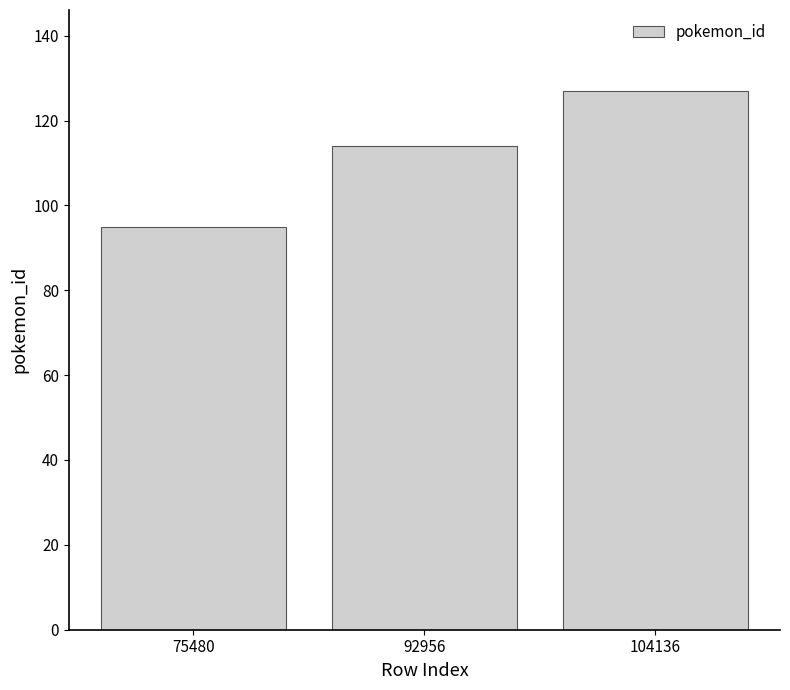

How many series are shown in this chart?

1